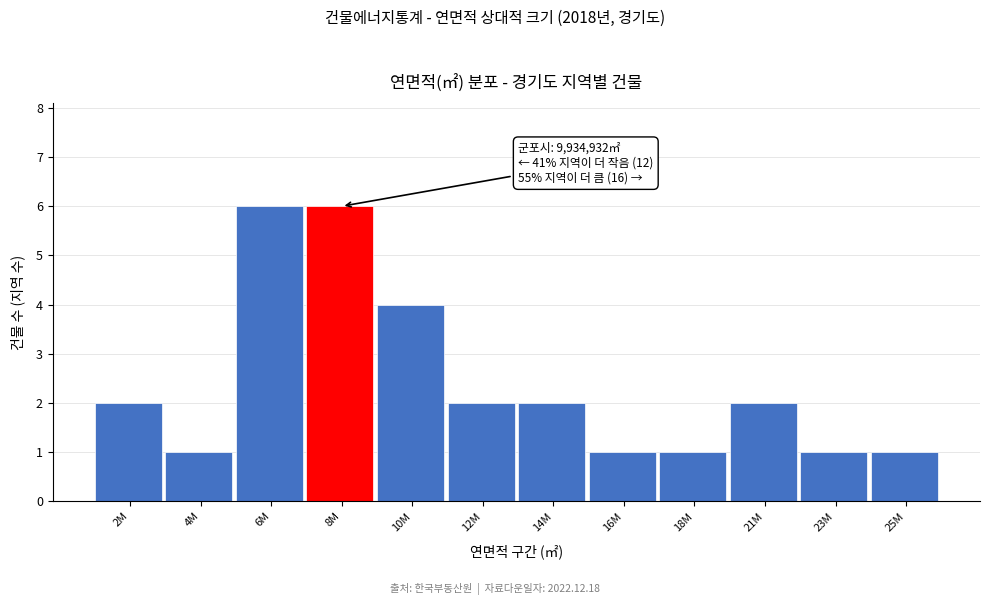

Reading right to left, list all the values displayed in this chart.

1	1	2	1	1	2	2	4	6	6	1	2